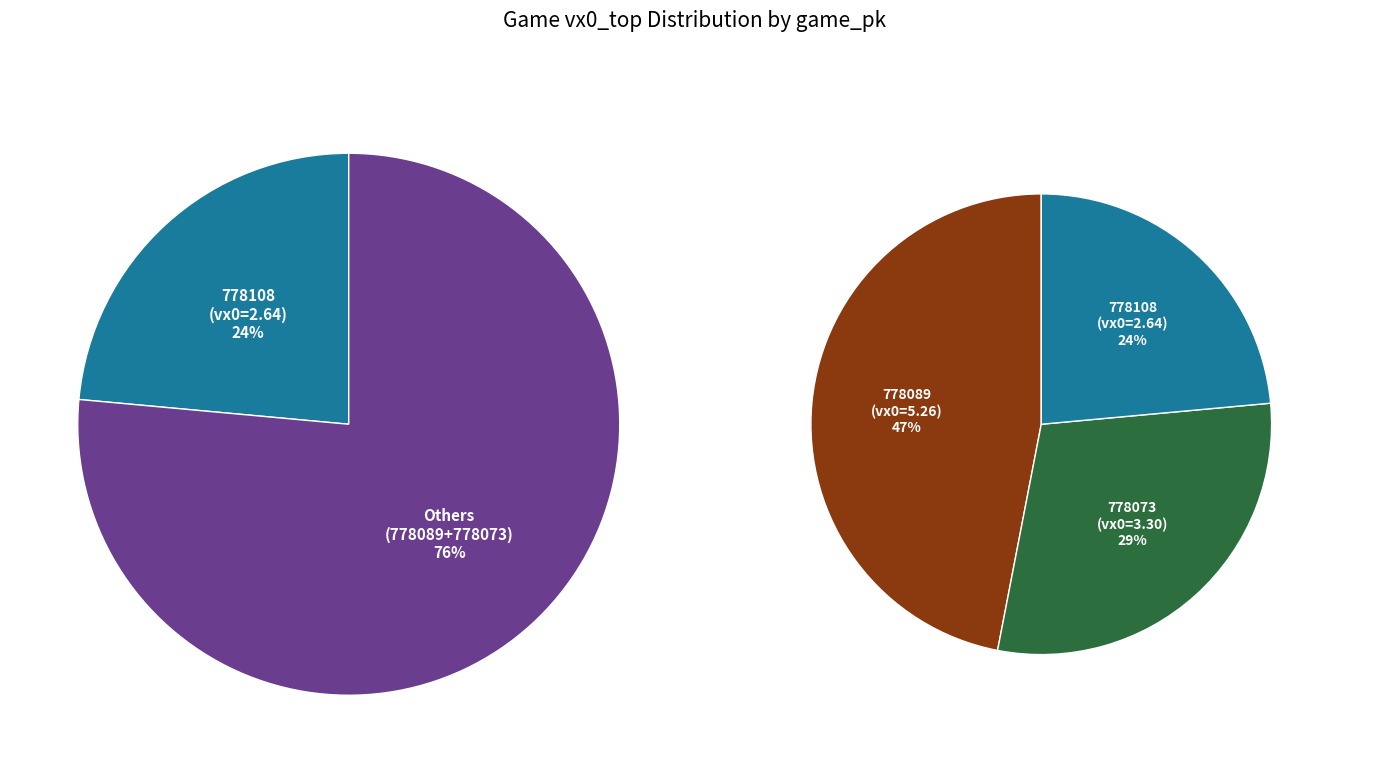

To the nearest percent, what percentage of the pie is 778073?

29%